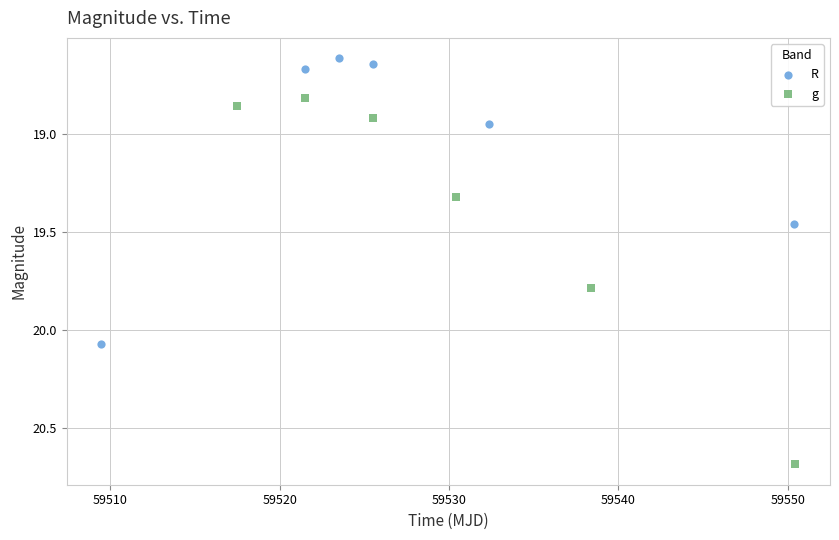

Which series contains the lowest Y value?

R